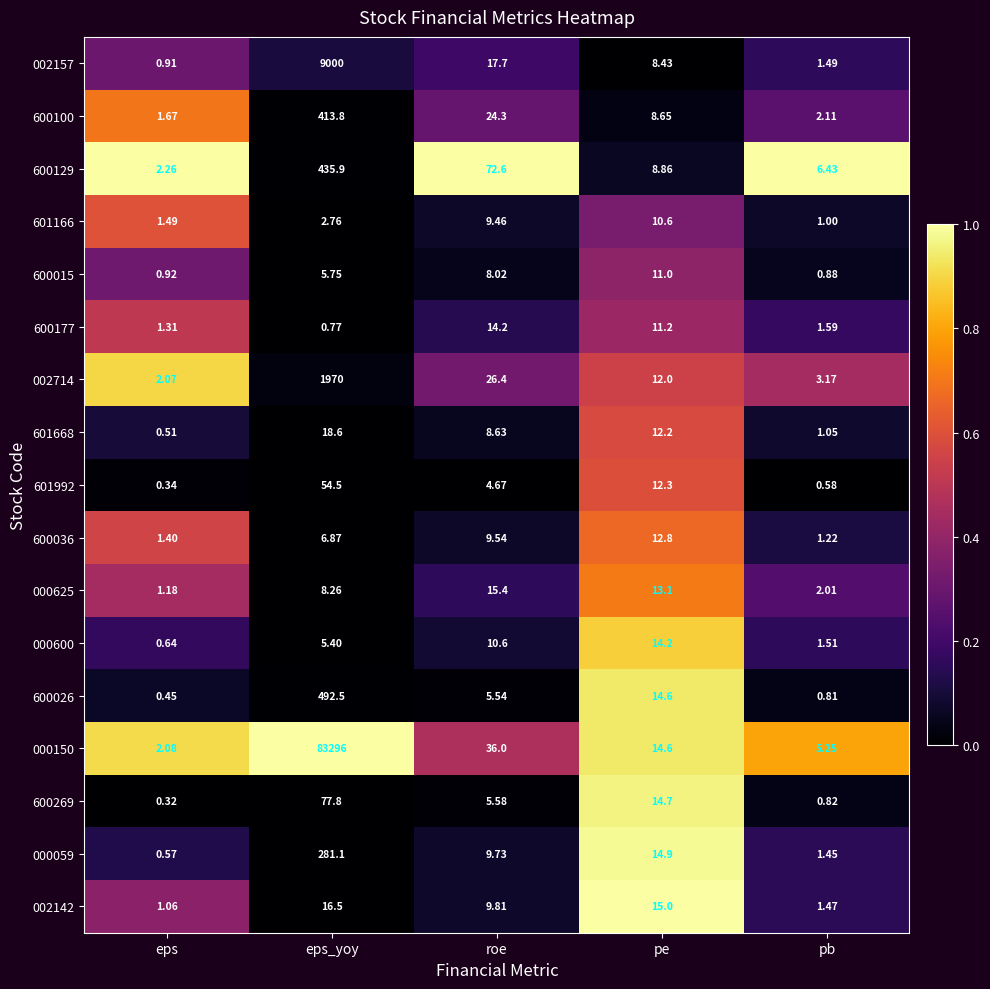

At which label is 002714 closest to 986?

roe